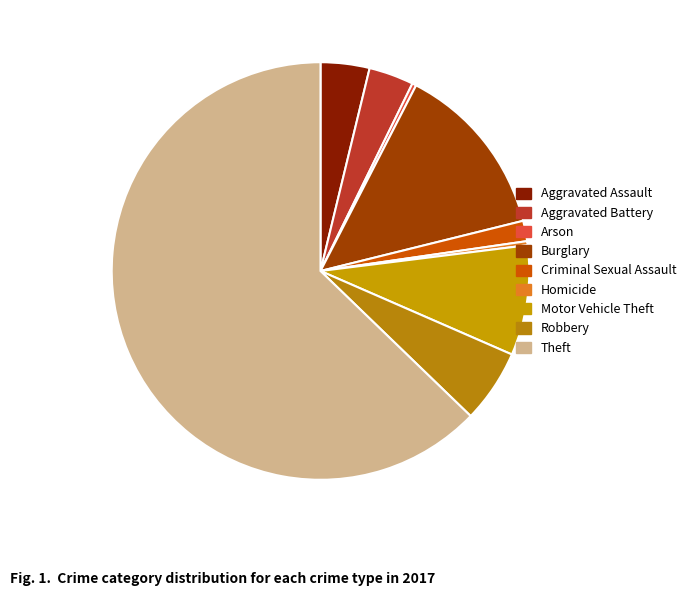

What is the smallest slice in the pie chart?

Arson